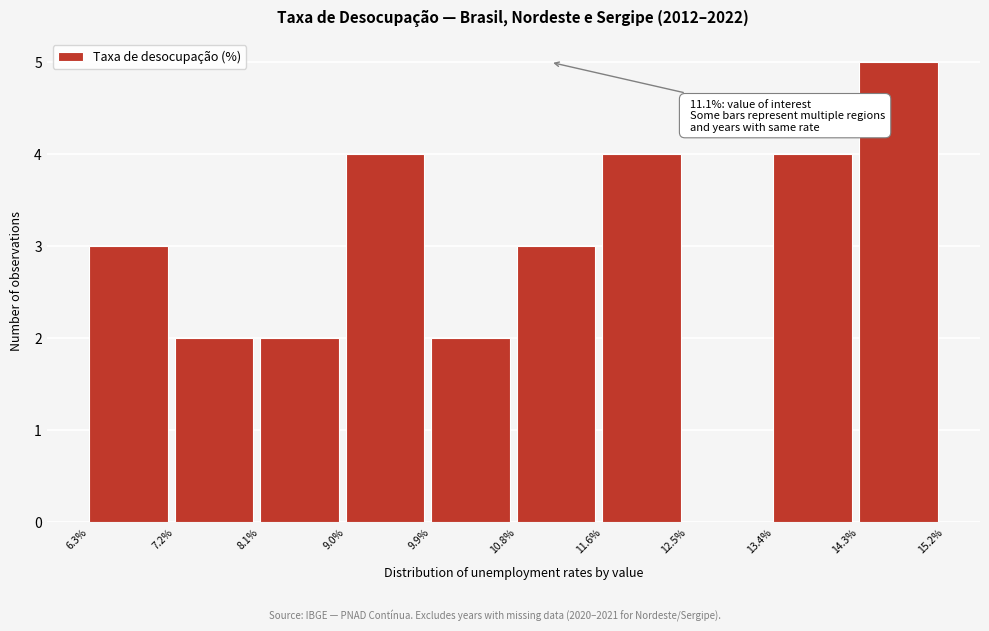

Over which range of the x-axis is the bar tallest?

14.3% to 15.2%